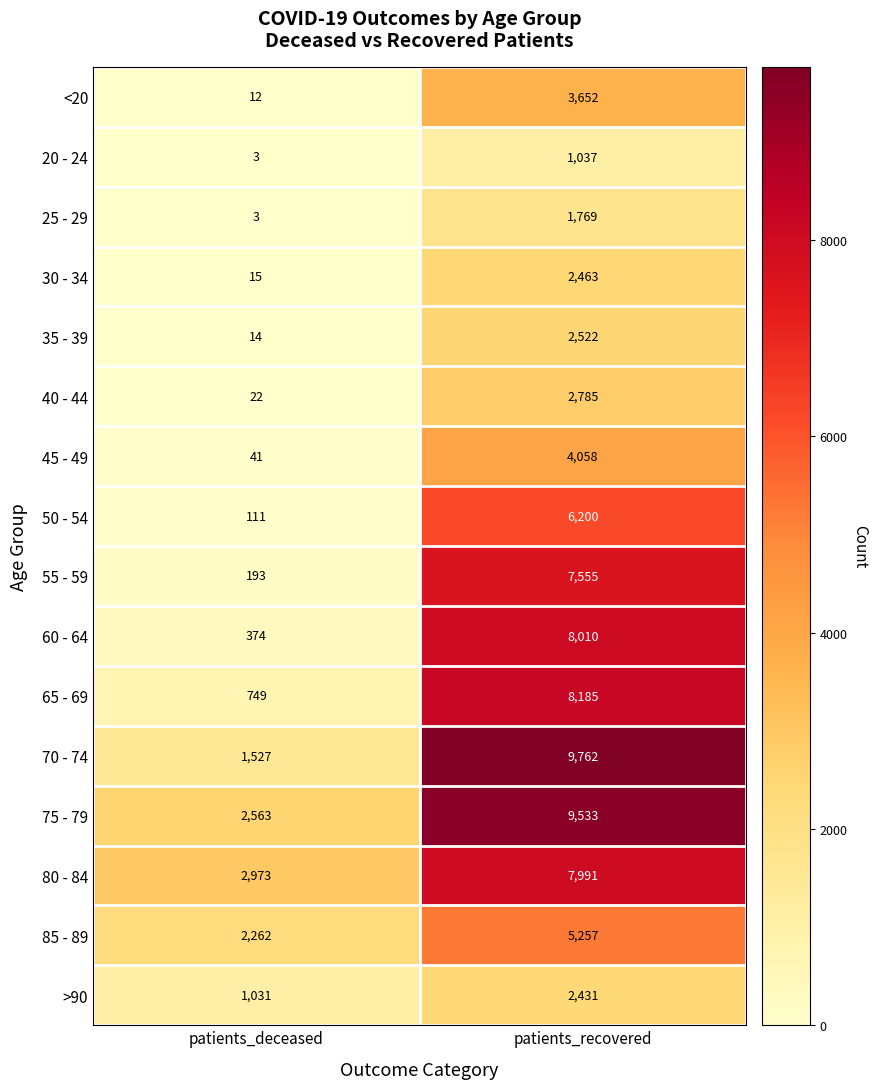

The value of 25 - 29 at patients_deceased is 4. True or false?

False